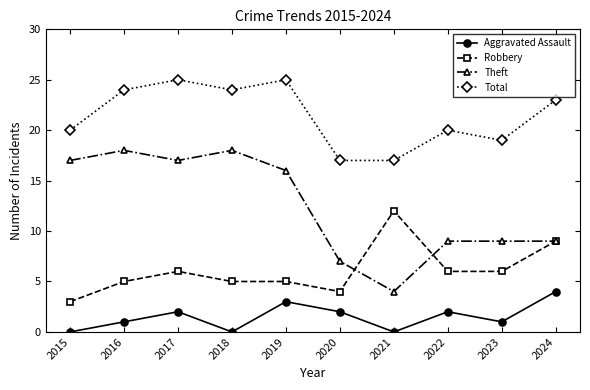

Reading right to left, extract all data points from this chart.

Aggravated Assault: 4	1	2	0	2	3	0	2	1	0
Robbery: 9	6	6	12	4	5	5	6	5	3
Theft: 9	9	9	4	7	16	18	17	18	17
Total: 23	19	20	17	17	25	24	25	24	20